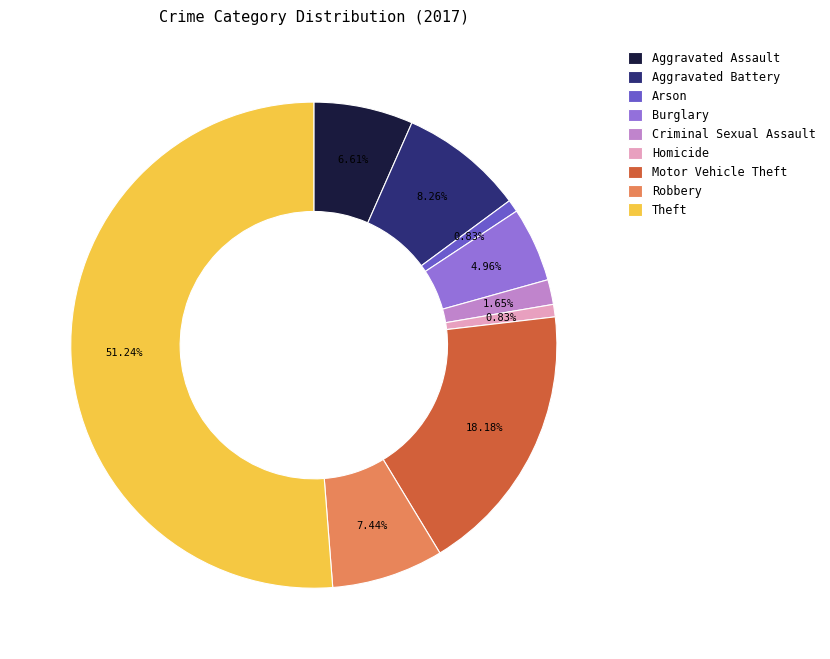

Is it true that Arson is 1% of the pie?

True